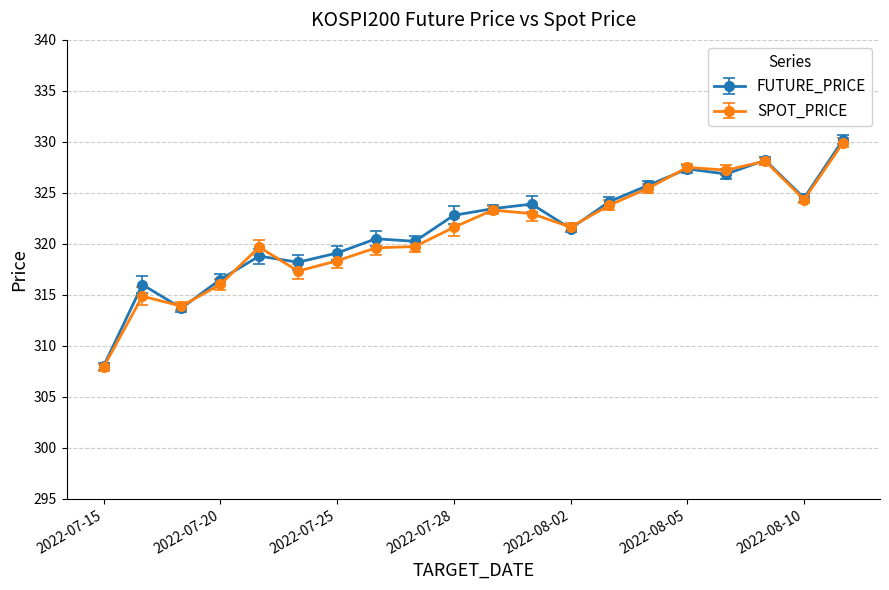

How many data points does each series have?

20